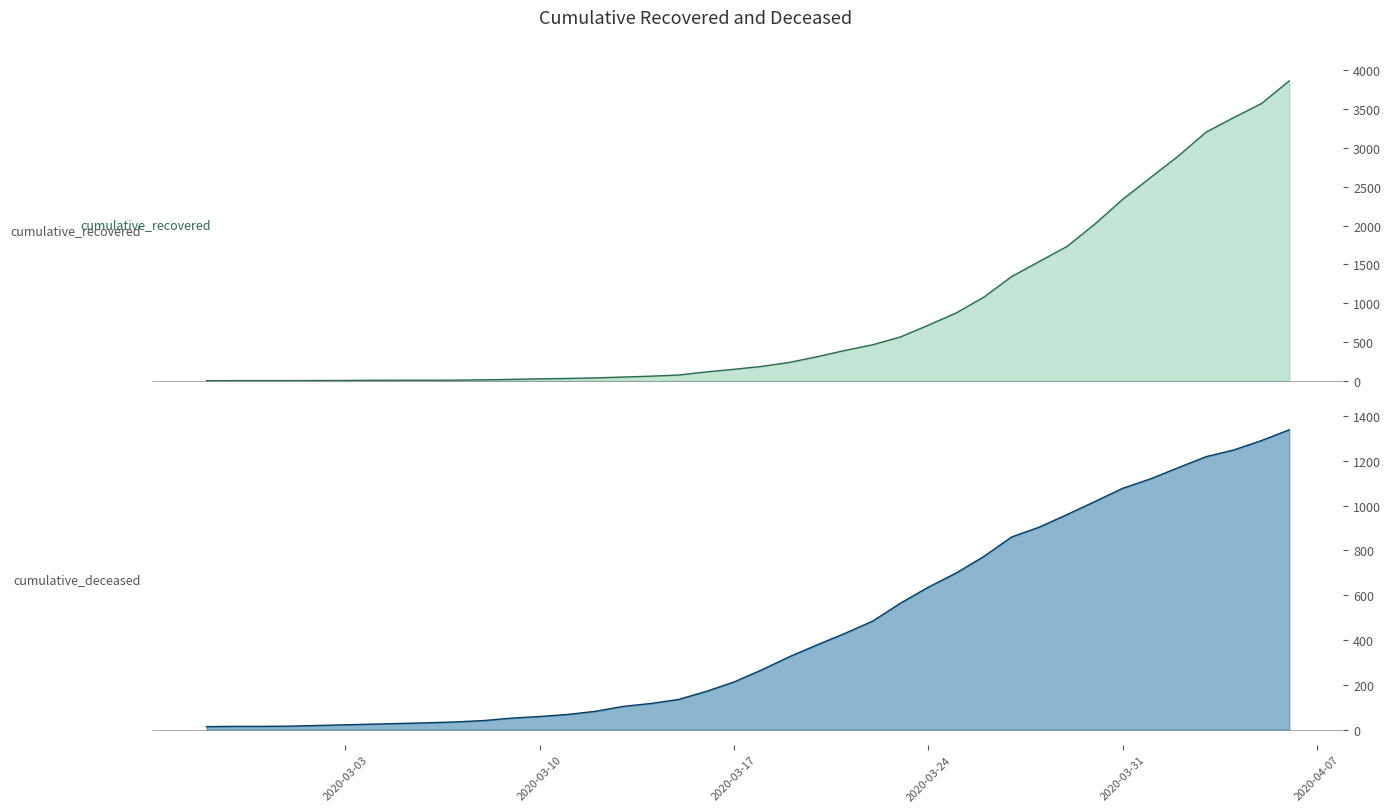

Reading left to right, extract all data points from this chart.

cumulative_recovered: 2	3	3	3	4	5	7	8	8	9	13	19	26	31	38	49	60	75	115	149	186	238	311	392	465	566	717	874	1078	1343	1538	1732	2020	2337	2617	2894	3202	3391	3572	3863
cumulative_deceased: 14	15	15	16	19	22	25	28	31	35	41	52	59	68	82	104	117	135	171	213	267	326	379	430	485	565	636	699	773	860	904	960	1018	1077	1119	1169	1218	1248	1290	1338